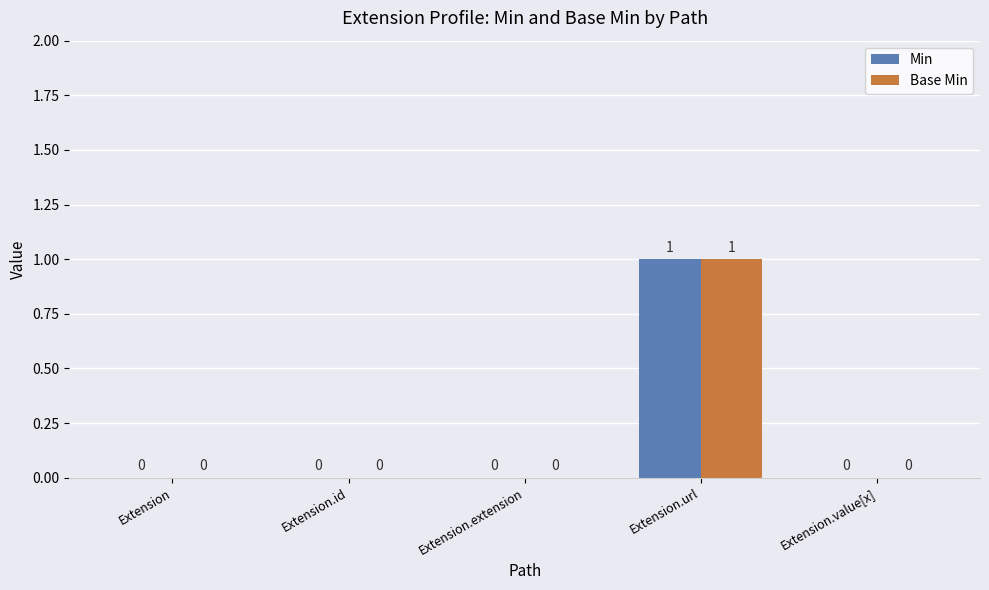

How many Min values are between 0 and 1?

5